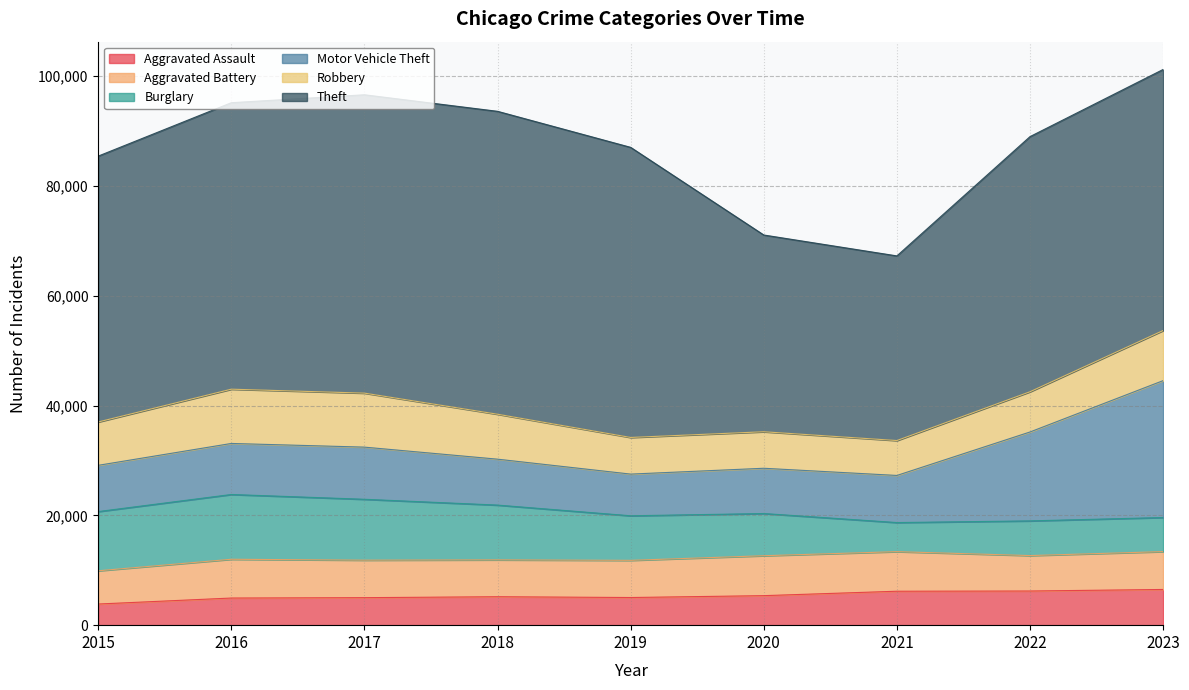

How many lines are shown in the chart?

6